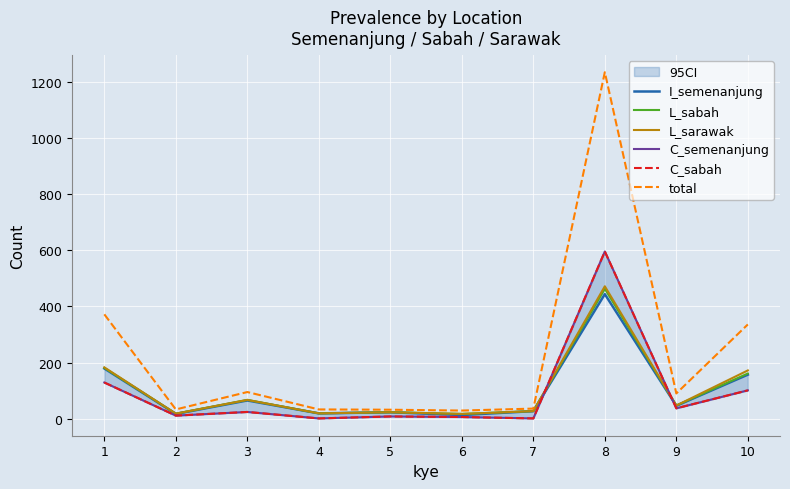

True or false: I_semenanjung has more than 2 interior local peaks.

True